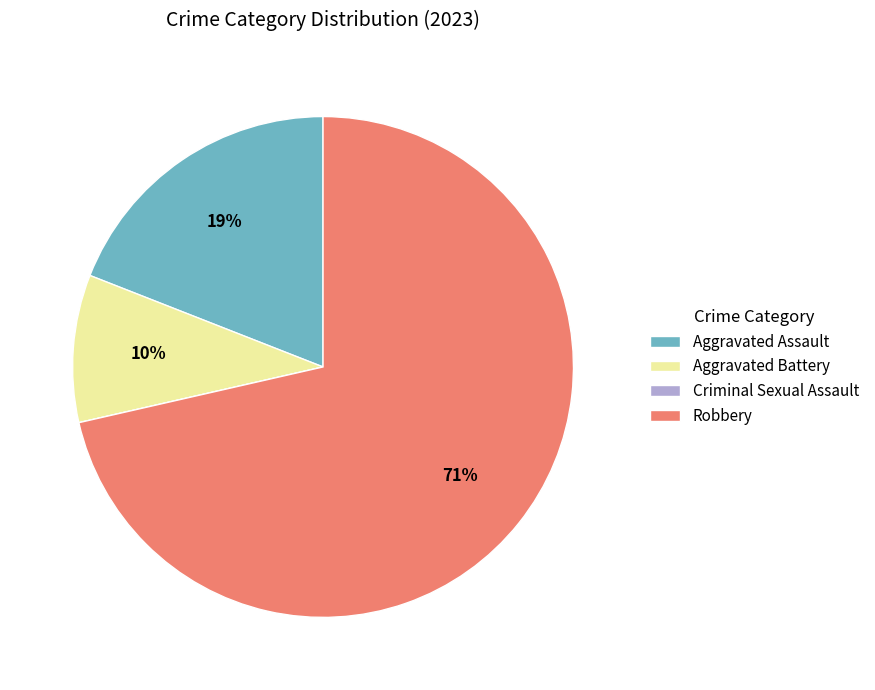

True or false: Aggravated Assault accounts for 30% of the total.

False